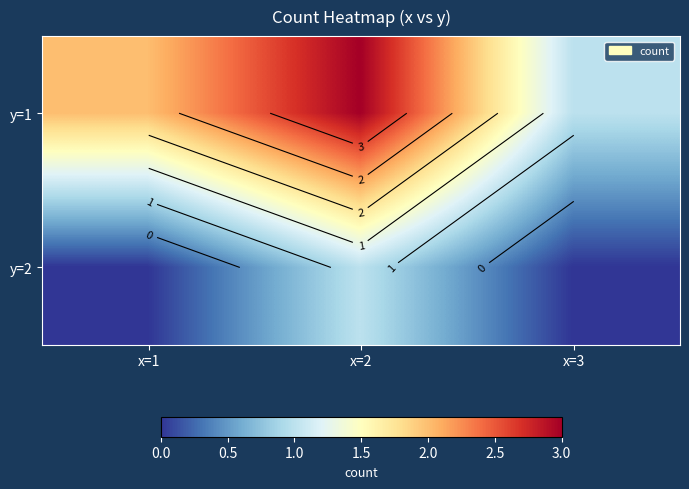

What is the sum of the y=1 values at x=2 and x=3?

4